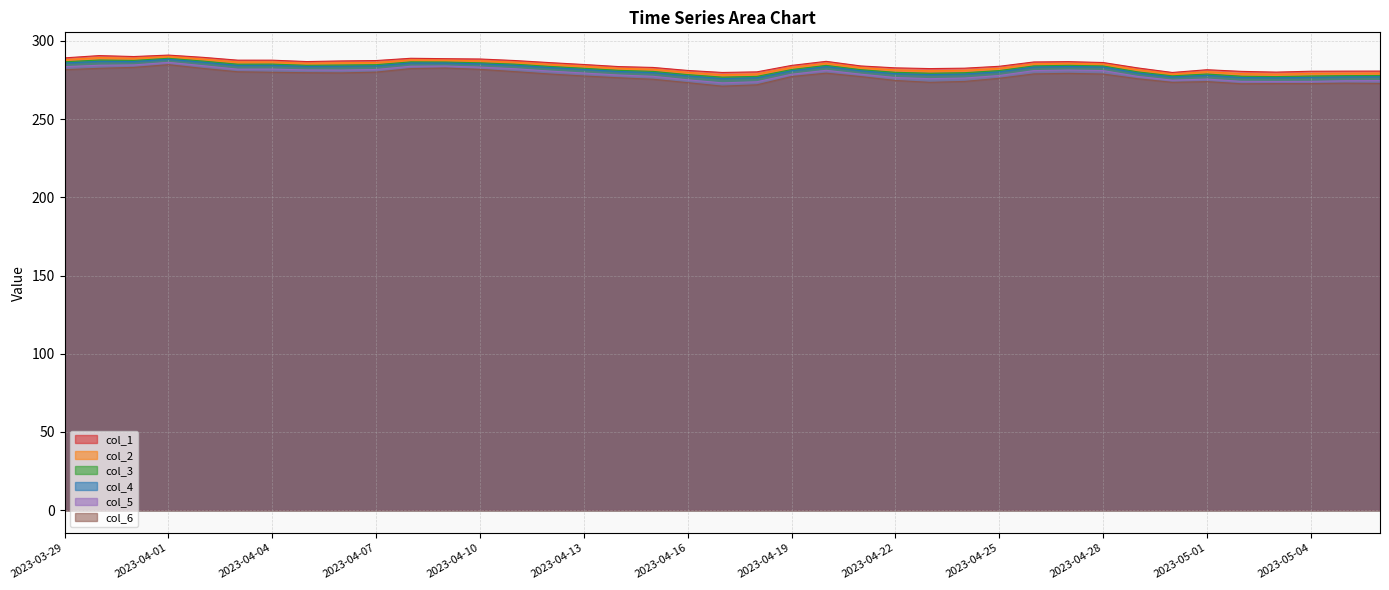

True or false: col_2 and col_4 cross at least once.

False